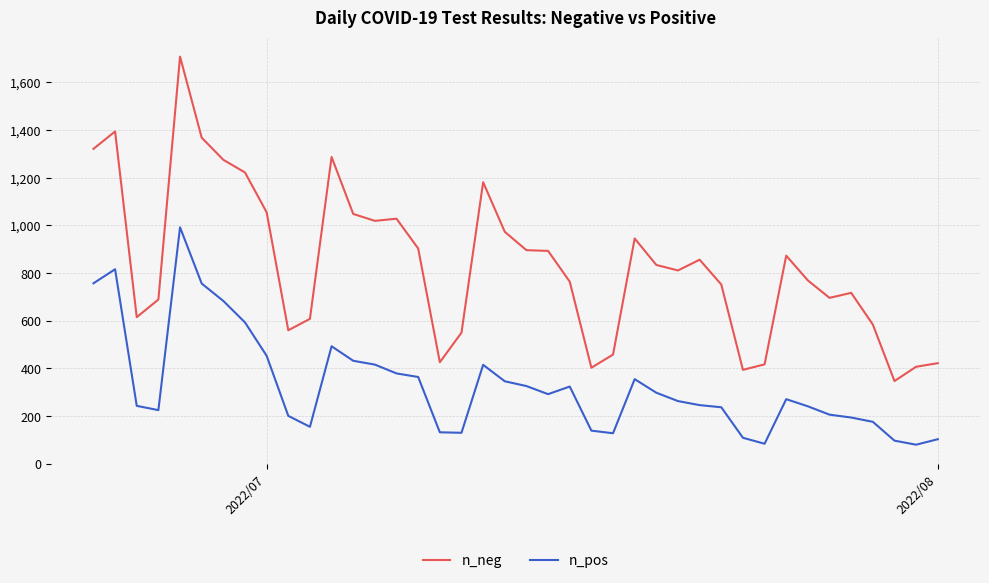

True or false: n_neg and n_pos intersect in this chart.

False